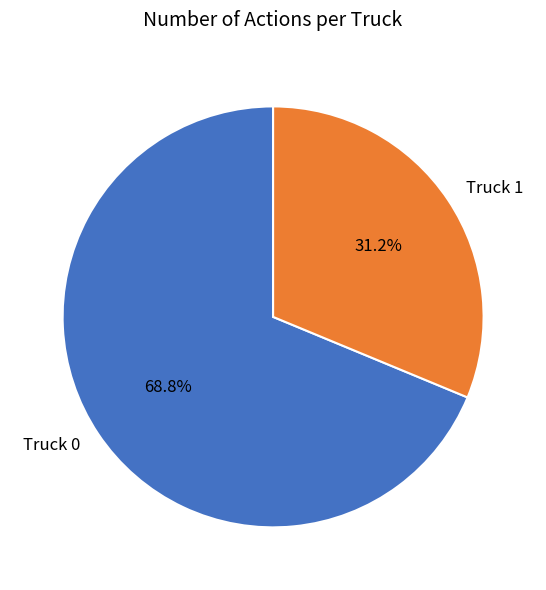

Between Truck 1 and Truck 0, which is larger?

Truck 0